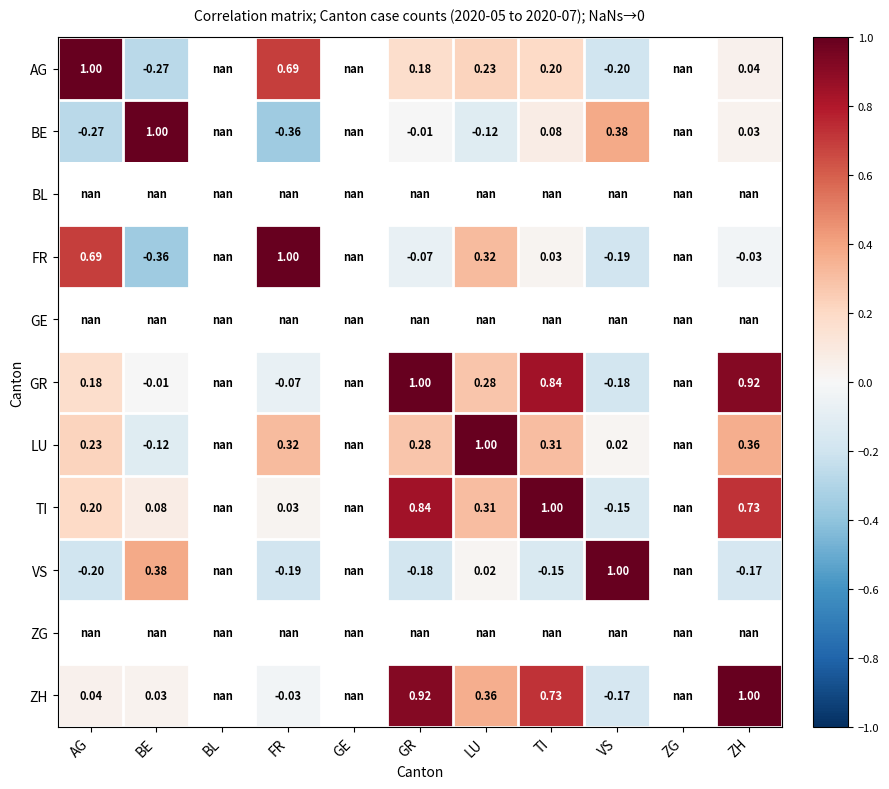

Which has a higher value, BL or FR?

FR